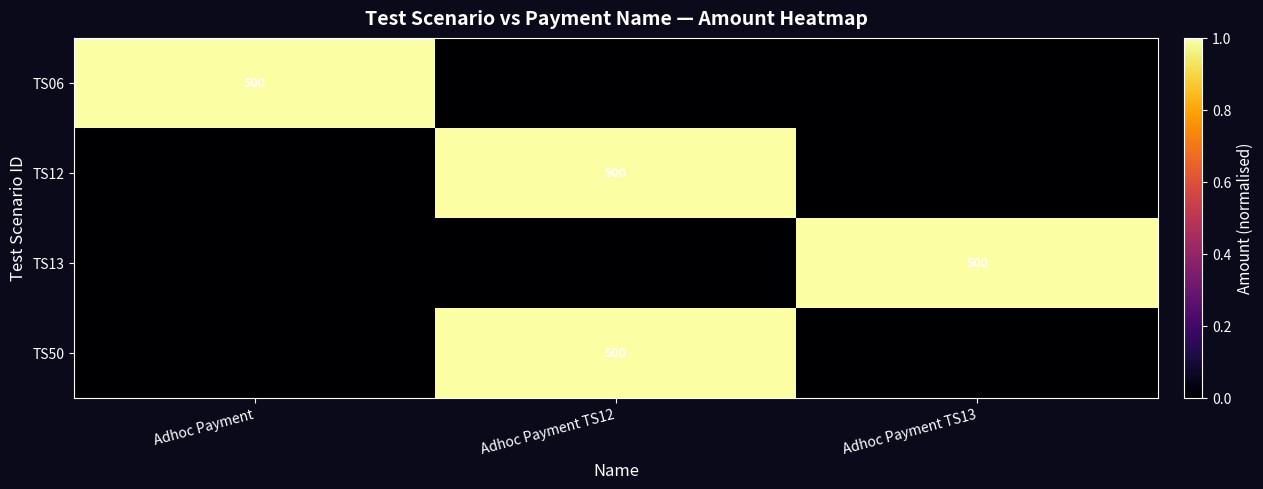

Is it true that TS12 equals 699 at Adhoc Payment TS12?

False